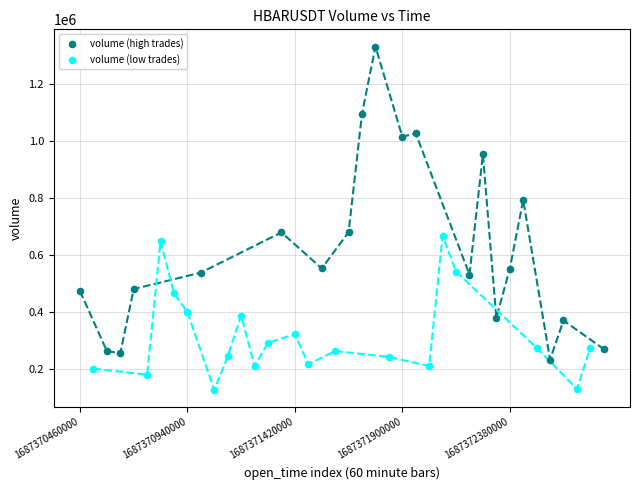

Which series has the largest Y range (max minus min)?

volume (high trades)